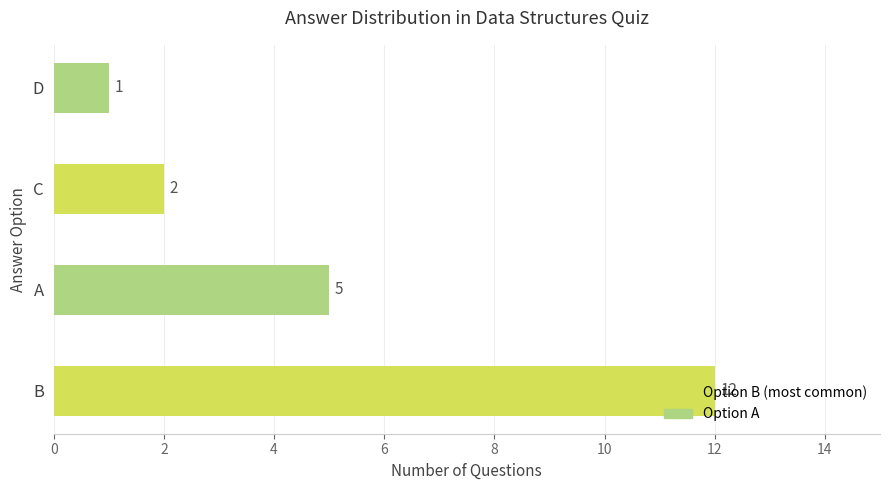

The chart shows a value of 2 at C. True or false?

True